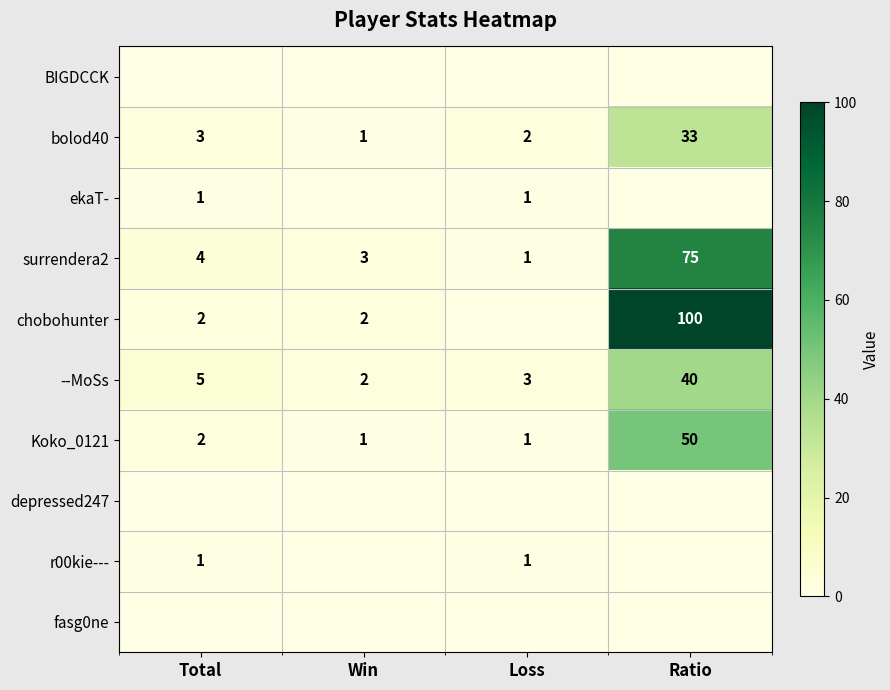

Is it true that ekaT- equals 0 at Total?

False